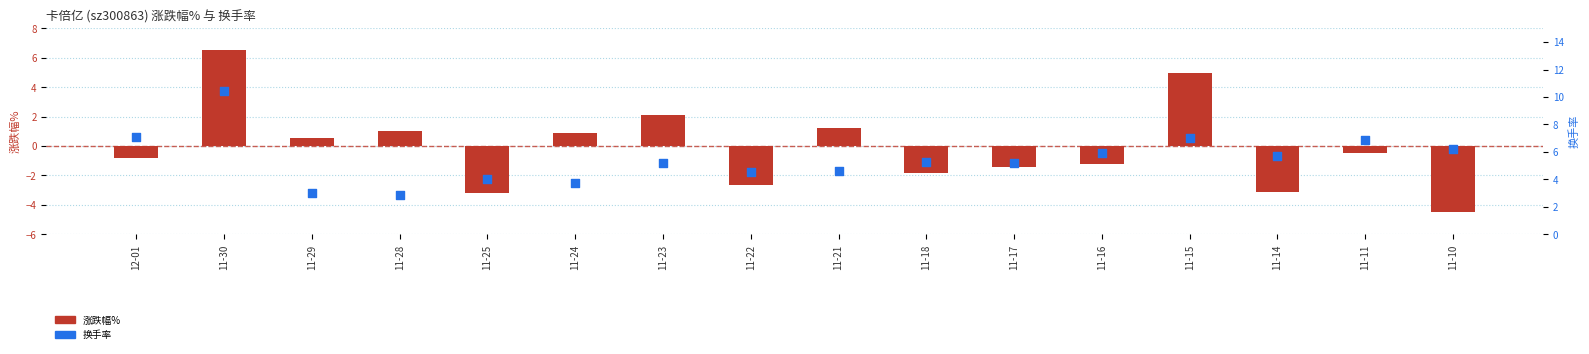

Which series has the largest total across all categories?

换手率